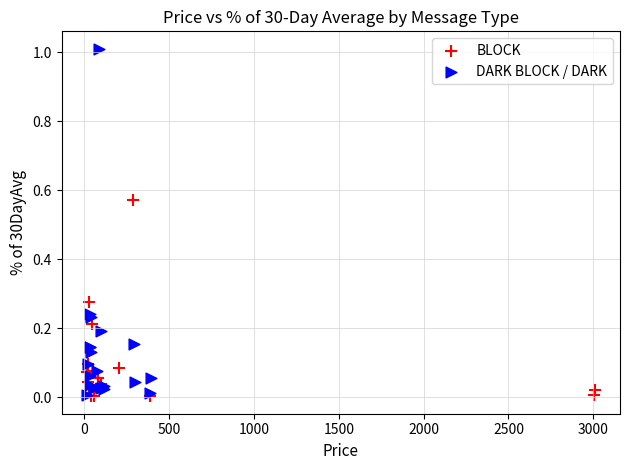

Which series has the widest spread of Y values?

DARK BLOCK / DARK